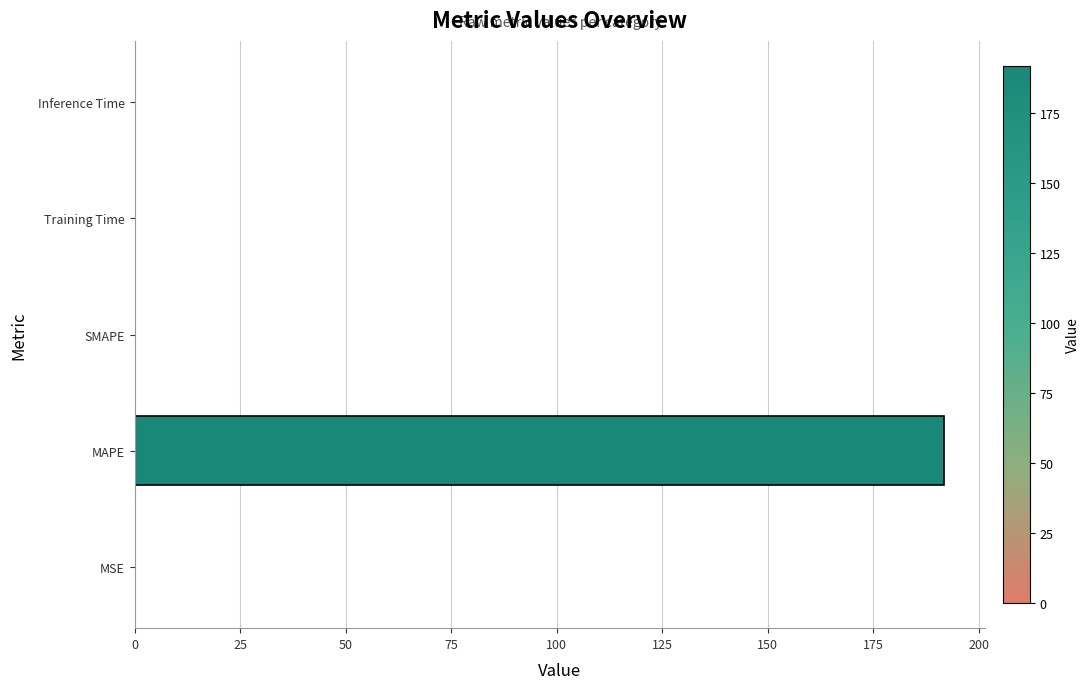

True or false: the data shows 130.9 at MAPE.

False